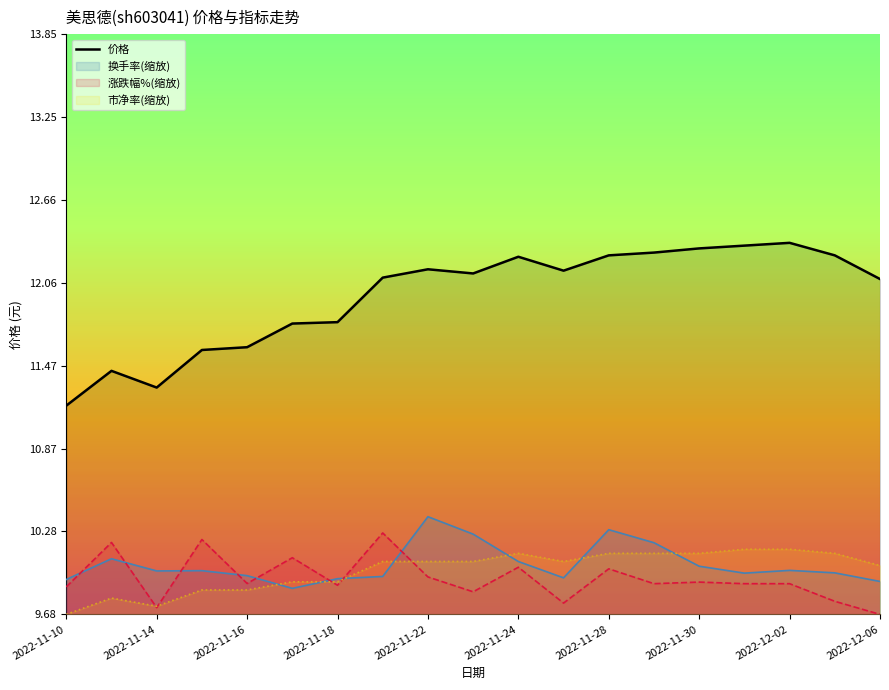

True or false: there are more than 2 points higher than both neighbors.

True